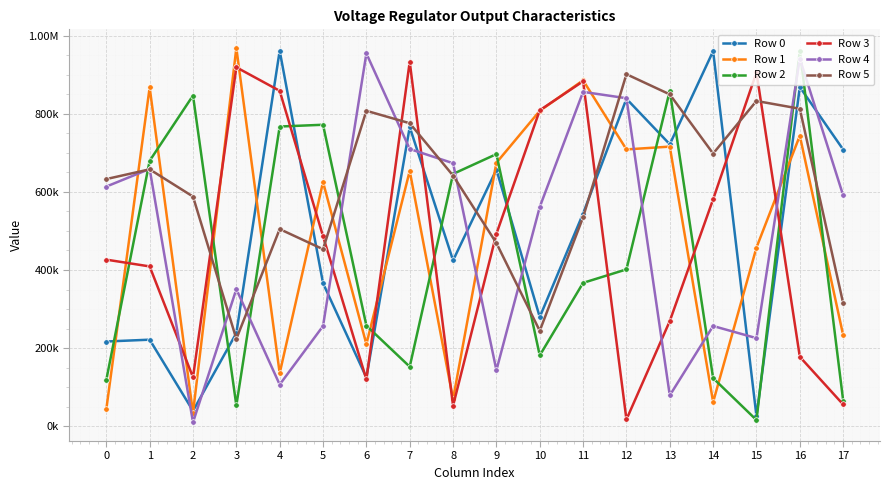

What value does the Row 5 series have at 1, to the nearest 50?

657550